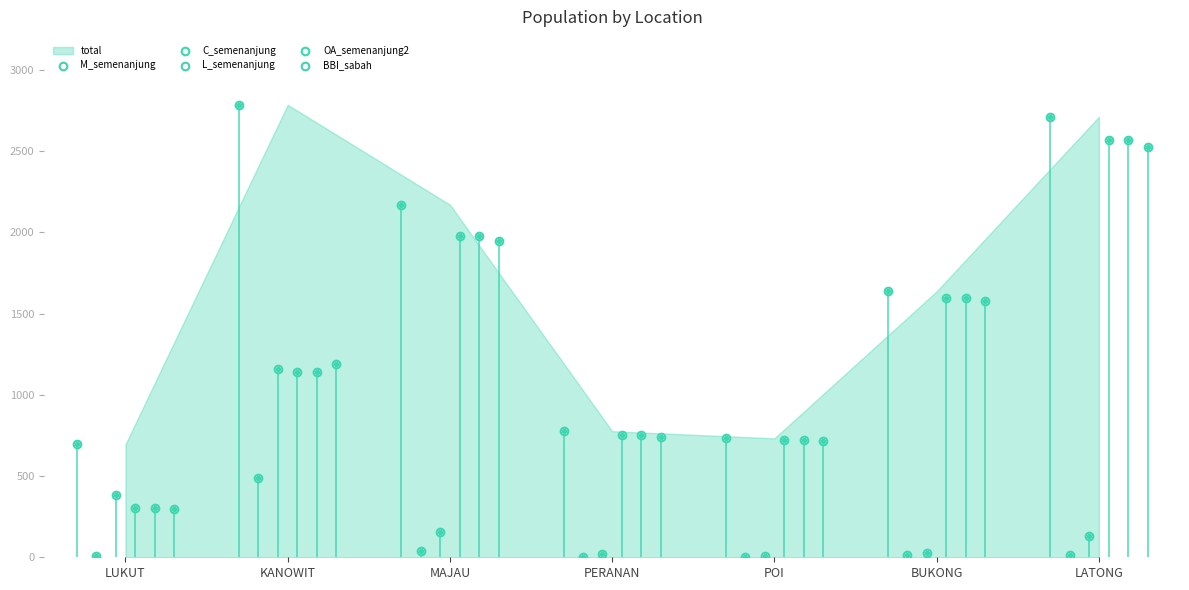

At which category is the sum across all series the highest?

LATONG